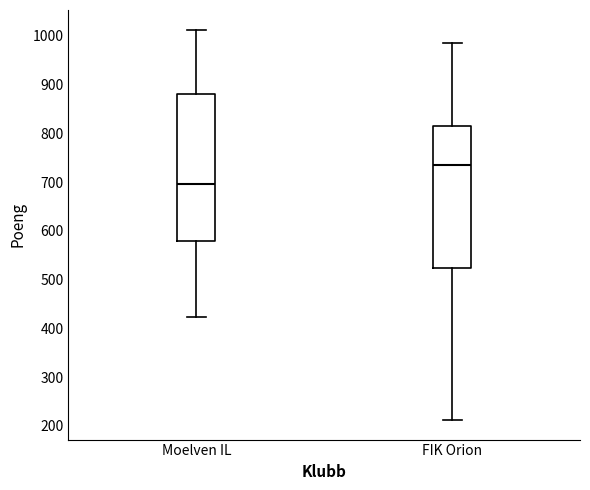

Where is the lower edge of the box for FIK Orion on the y-axis? The values are not printed on the chart, so give them approximately, as read against the axis.

520